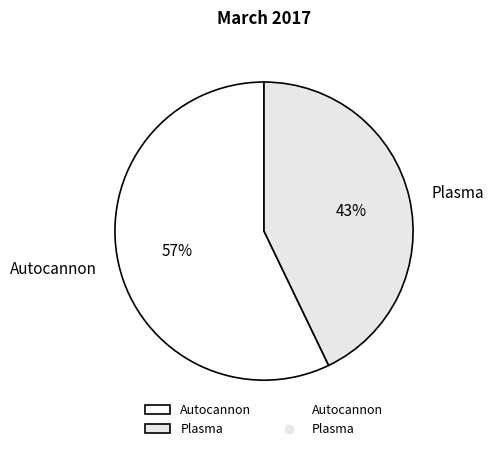

How many segments does this pie chart have?

2